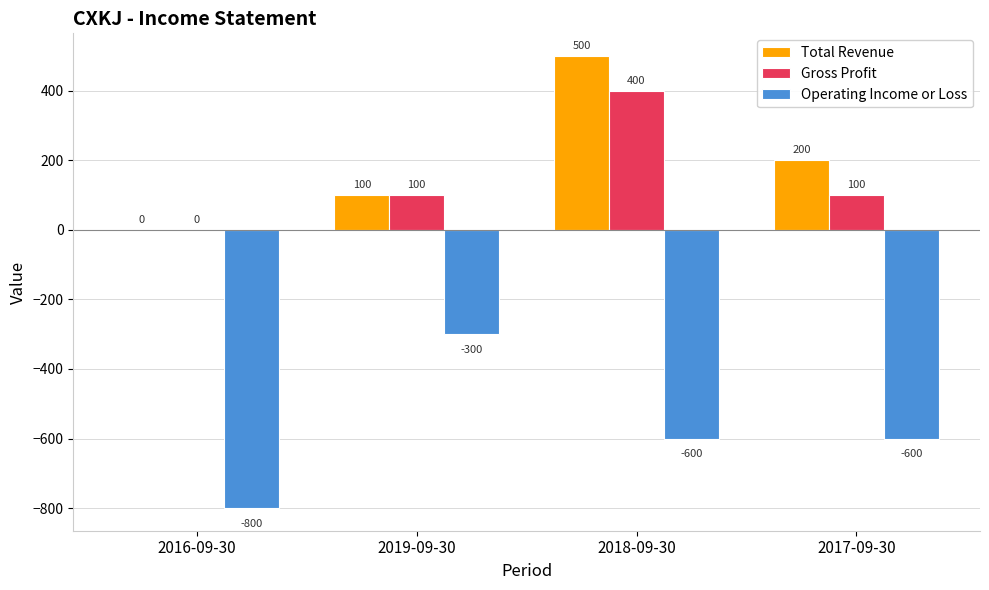

How many groups of bars are there?

4